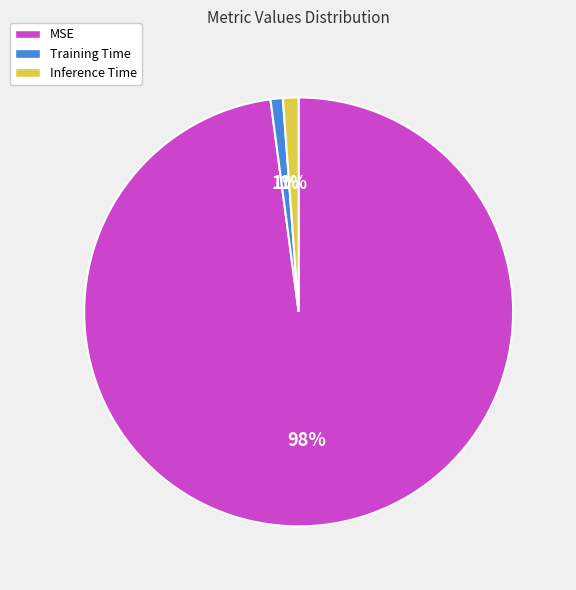

To the nearest percent, what is the combined percentage of Training Time and Inference Time?

2%